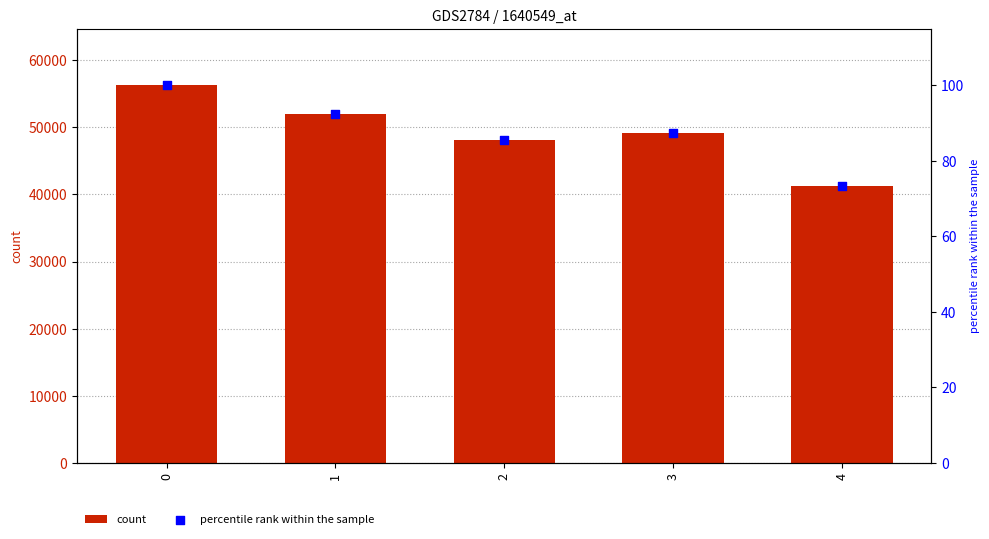

Is the value of count at 4 greater than the value of percentile rank within the sample at 3?

Yes